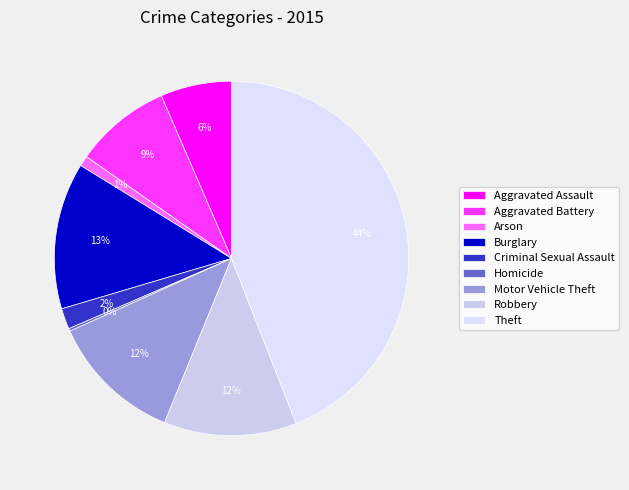

What is the change in value from Criminal Sexual Assault to Homicide?

-21